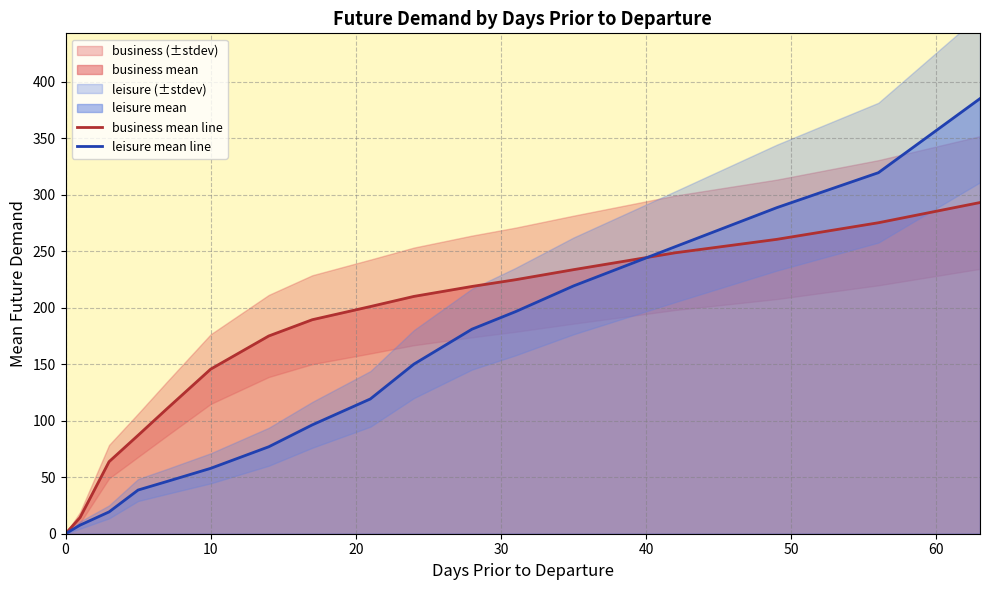

The value of leisure mean line at 0 is 0.0. True or false?

True